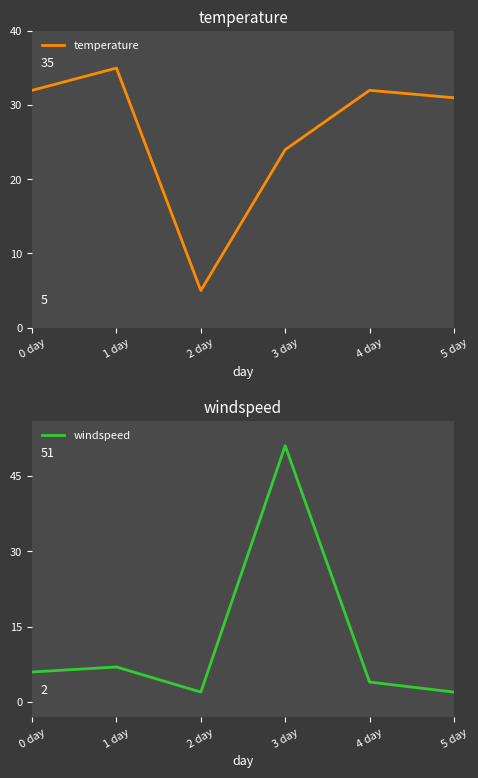

Which category has the lowest value across all series?

2 day